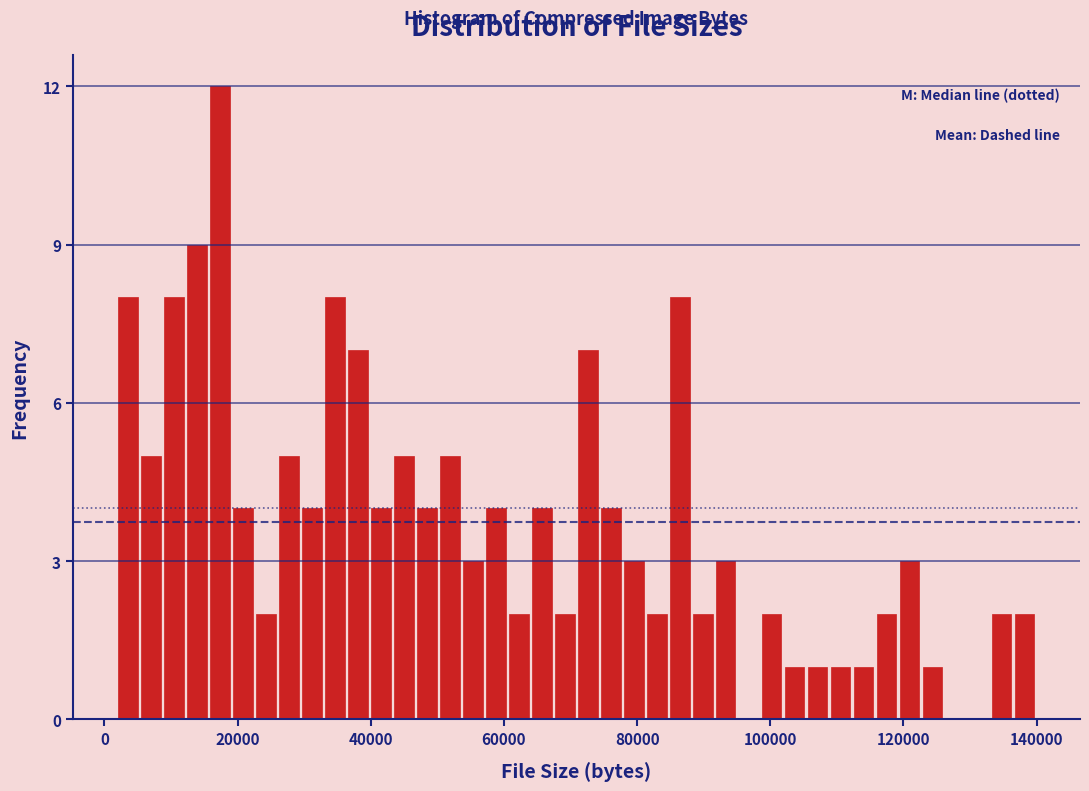

Around what value on the x-axis is the tallest bar? Give the approximate position of its centre, as read against the axis.

18000